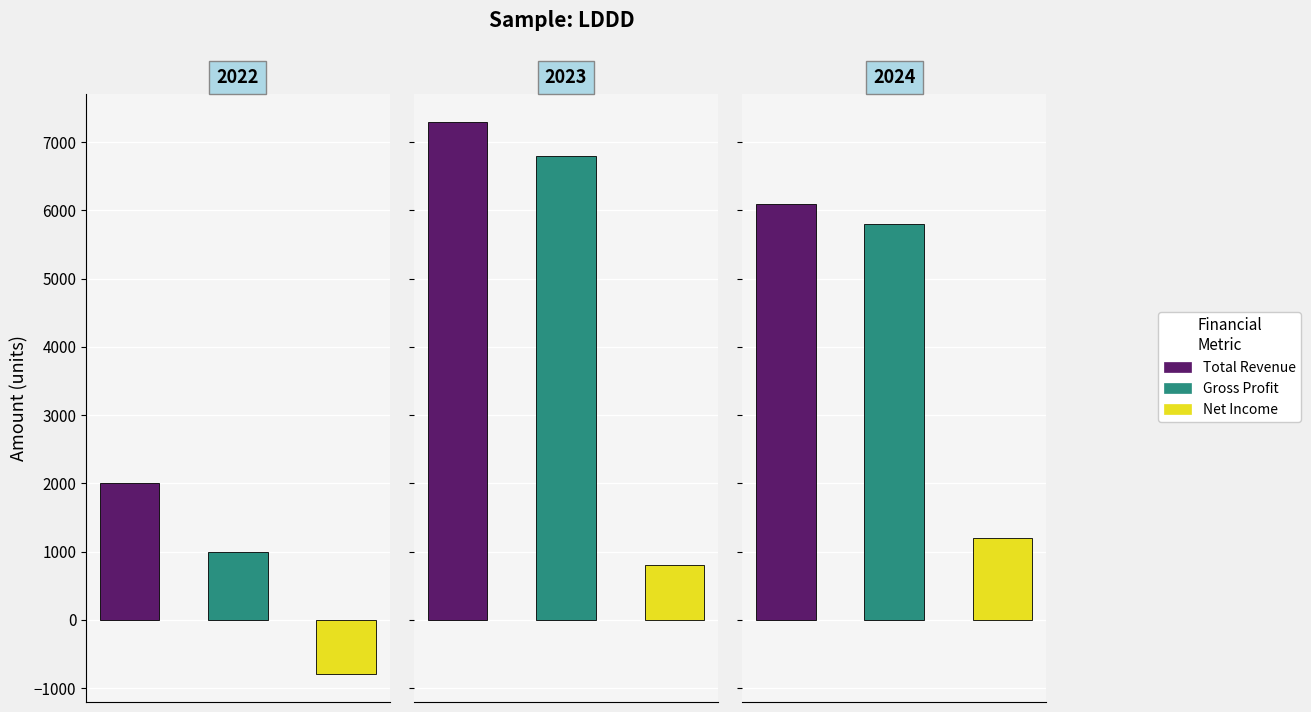

Does the chart contain stacked bars?

No